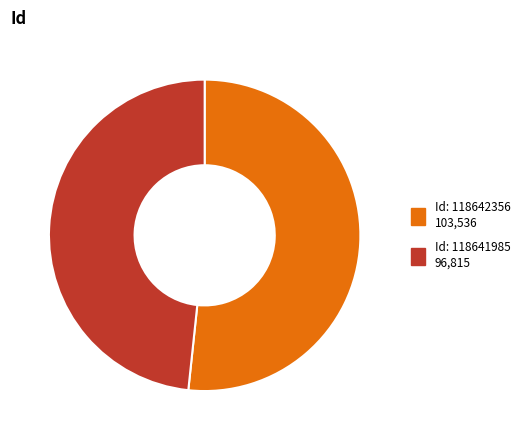

What is the smallest slice in the pie chart?

Id: 118641985 96,815